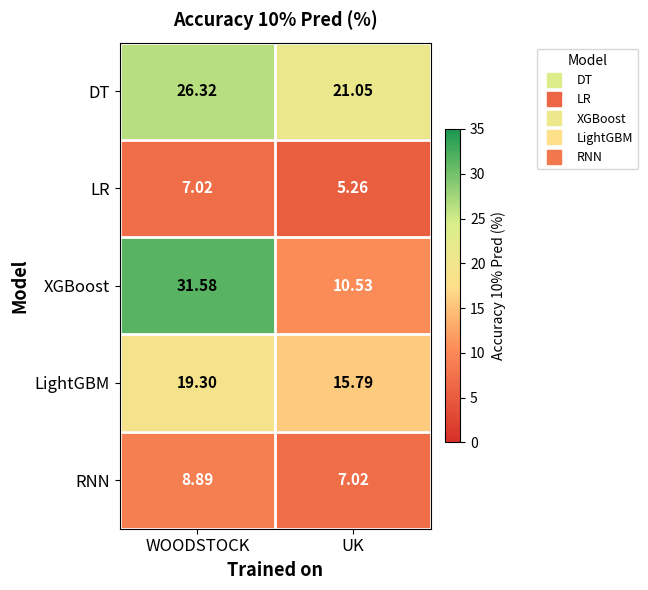

Which category has the lowest value in the XGBoost series?

UK